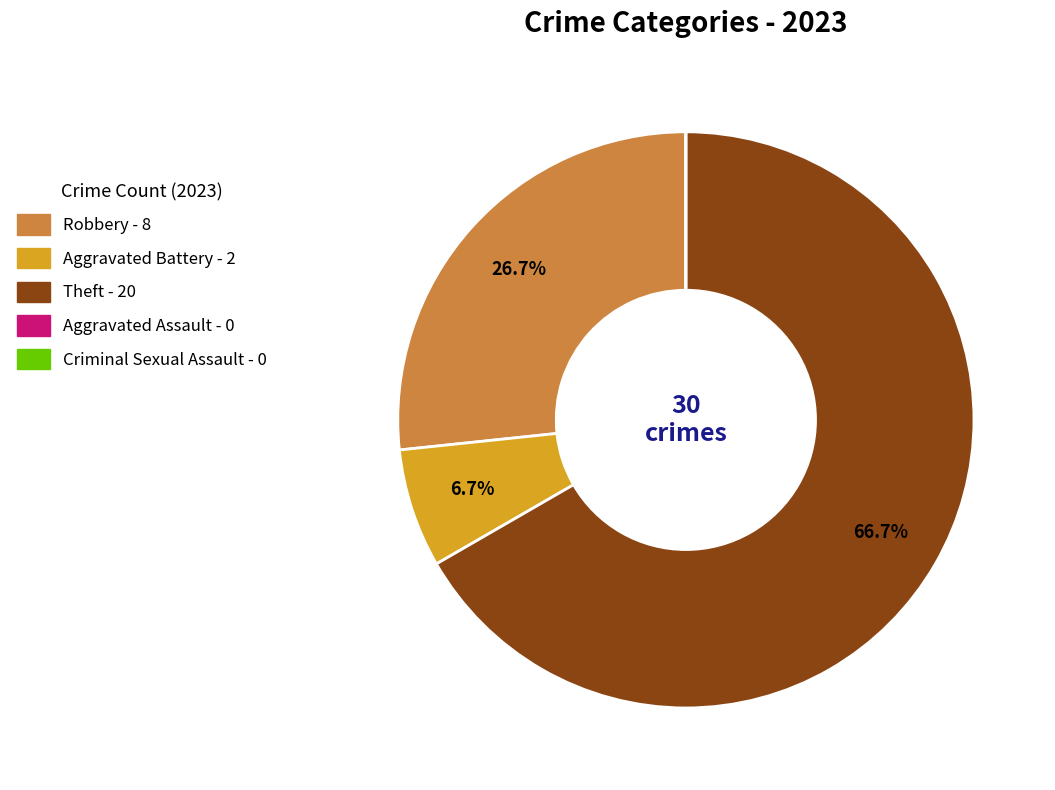

Which category has the biggest portion of the pie?

Theft